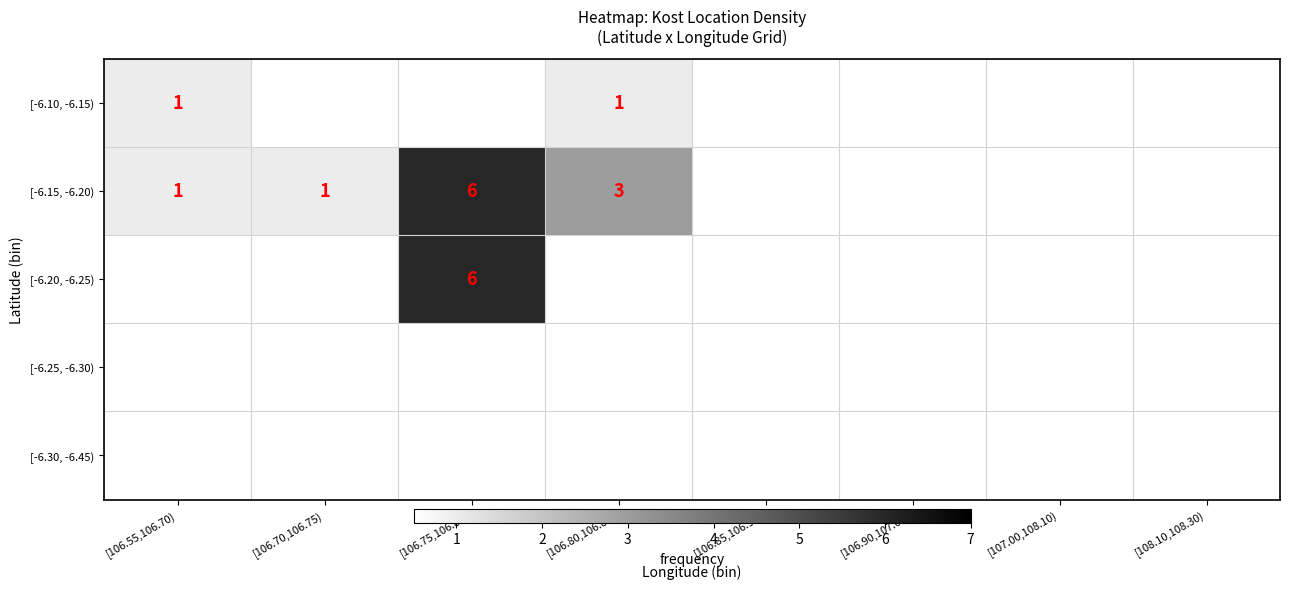

The value of [-6.15, -6.20) at [106.55,106.70) is 1. True or false?

True